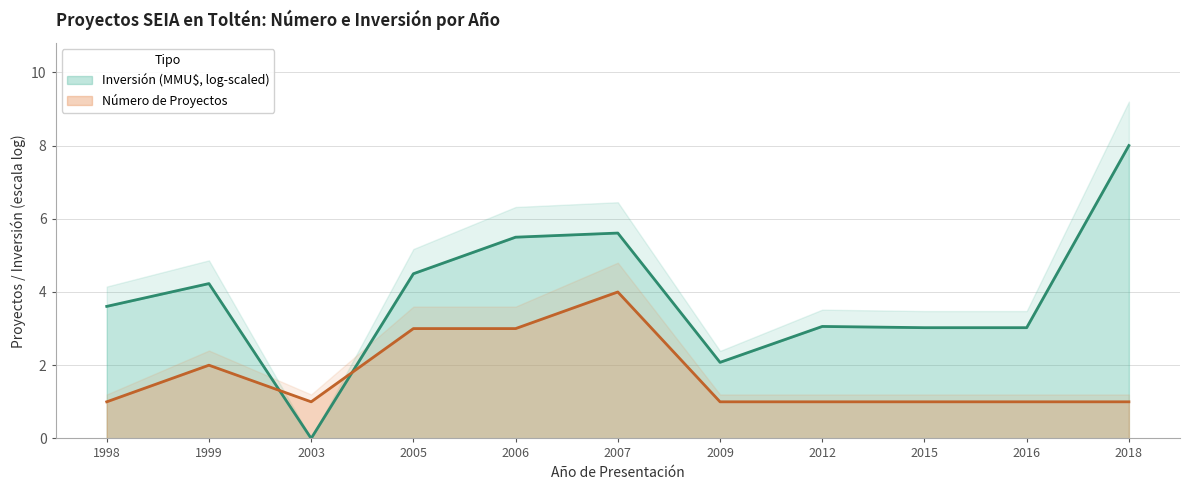

What is the value of the 11th point from the left?

1